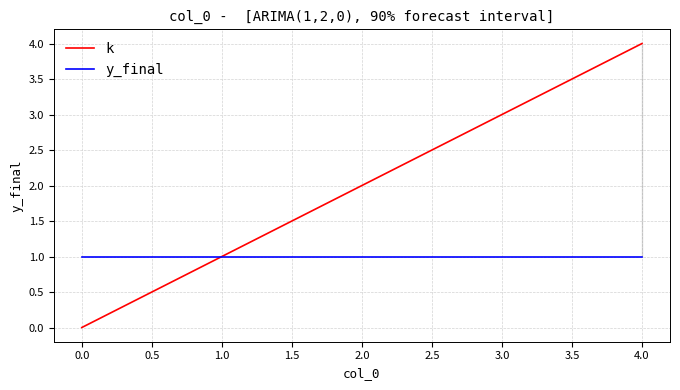

Is it true that k equals 1 at 3.0?

False